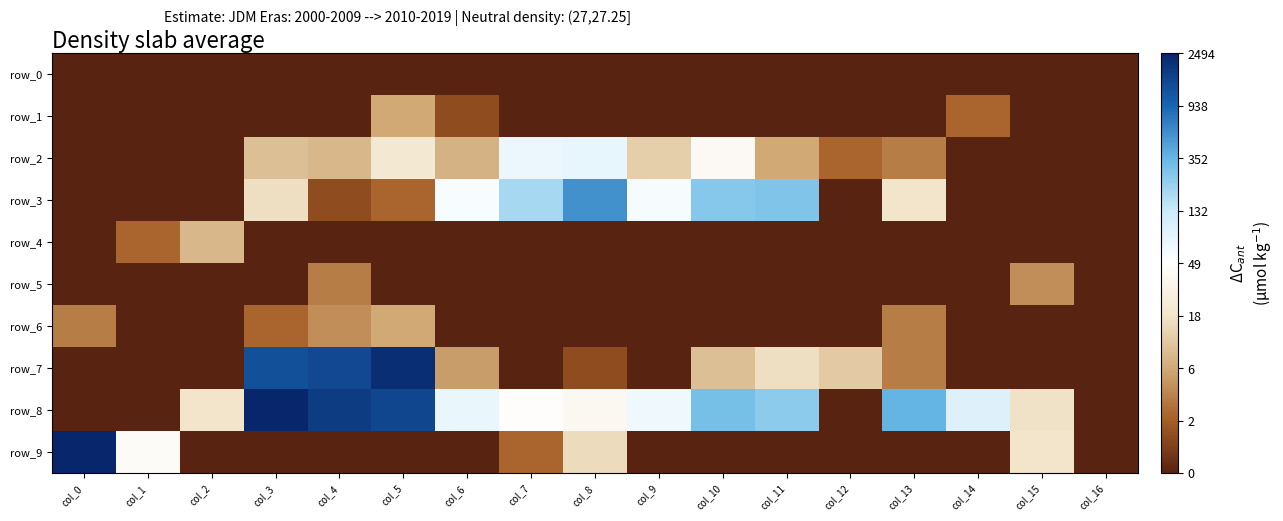

The row_2 series shows 2.7 at col_11. True or false?

False